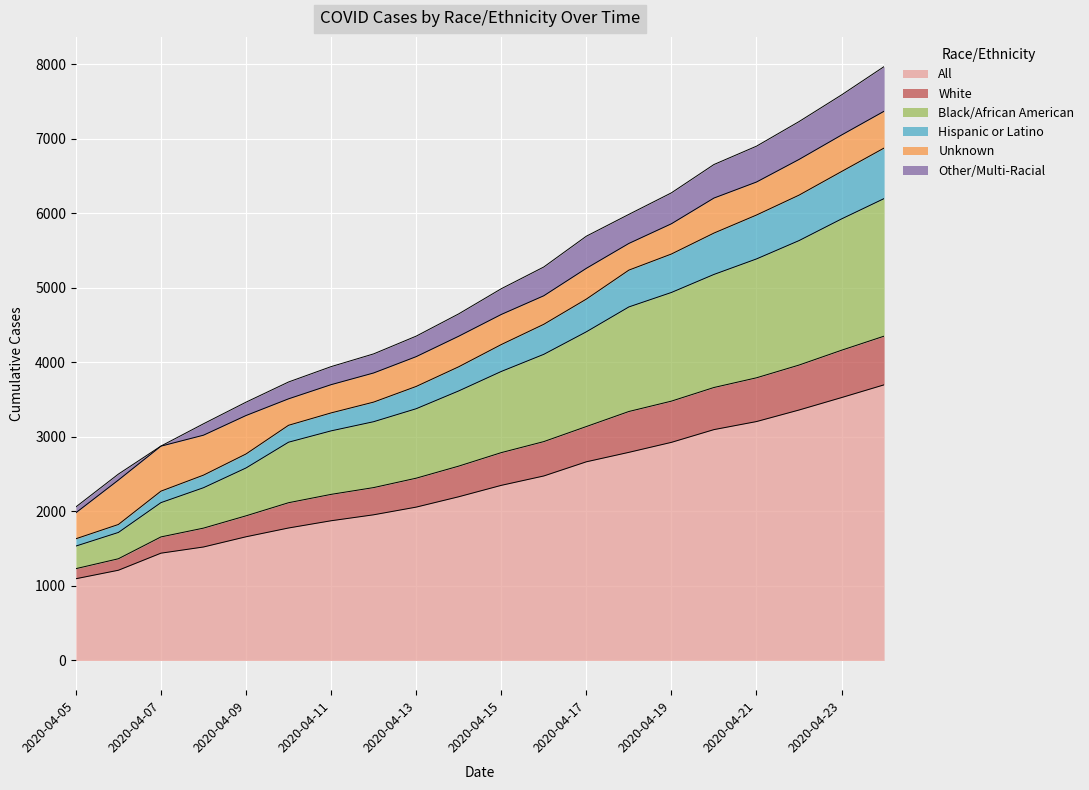

True or false: Black/African American and Hispanic or Latino intersect in this chart.

False